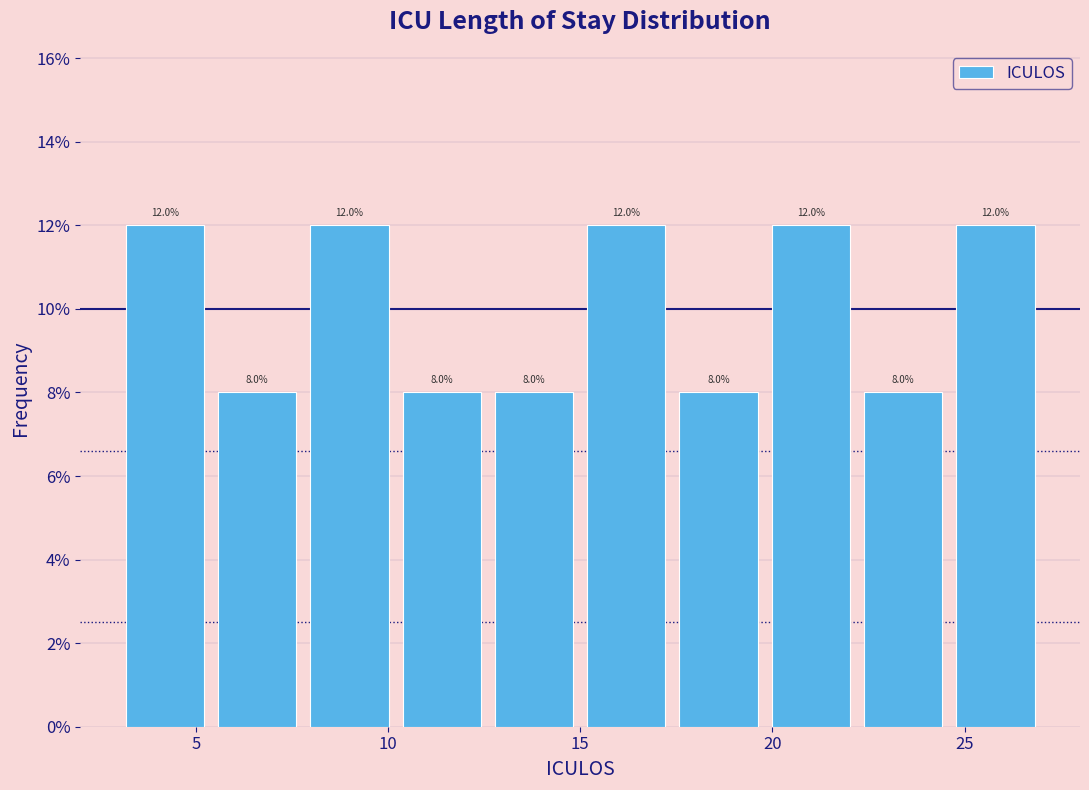

Reading left to right, list every bar in this chart as the range it spans on the x-axis followed by its height. The bar edges are not printed on the chart, so give them approximately, as read against the axis.

3.0 to 5.4: 12.0
5.4 to 7.8: 8.0
7.8 to 10.2: 12.0
10.2 to 12.6: 8.0
12.6 to 15.0: 8.0
15.0 to 17.4: 12.0
17.4 to 19.8: 8.0
19.8 to 22.2: 12.0
22.2 to 24.6: 8.0
24.6 to 27.0: 12.0